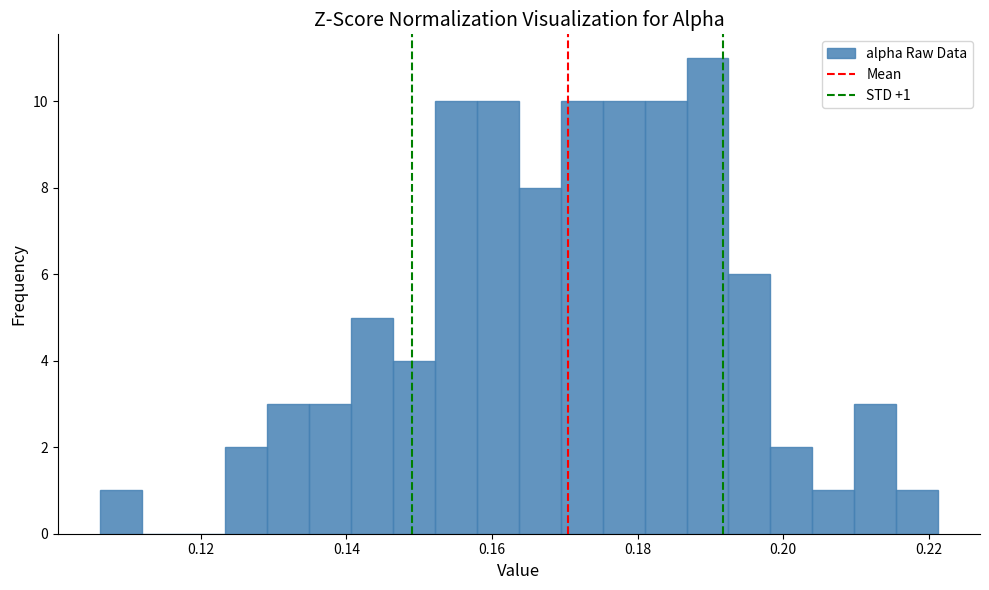

Read against the x-axis, roughly where is the centre of the tallest bar?

0.190